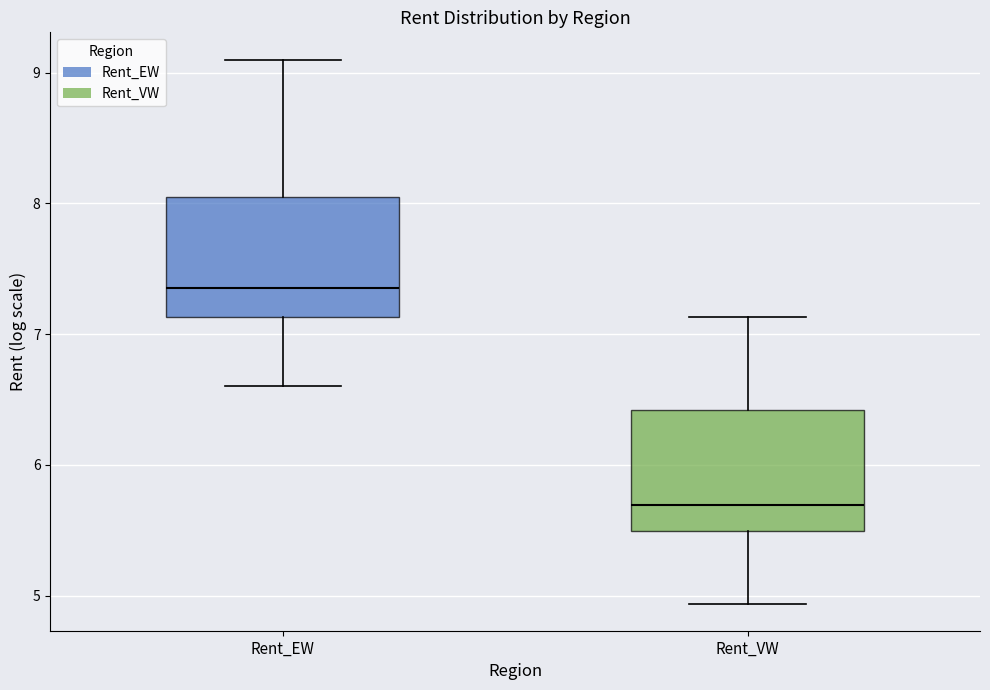

Reading left to right, read every box against the y-axis: the position of its median line, the range the box covers, and the ends of its whiskers. The values are not printed on the chart, so give them approximately, as read against the axis.

Rent_EW: median 7.4, box 7.1 to 8.1, whiskers 6.6 to 9.1
Rent_VW: median 5.7, box 5.5 to 6.4, whiskers 4.9 to 7.1